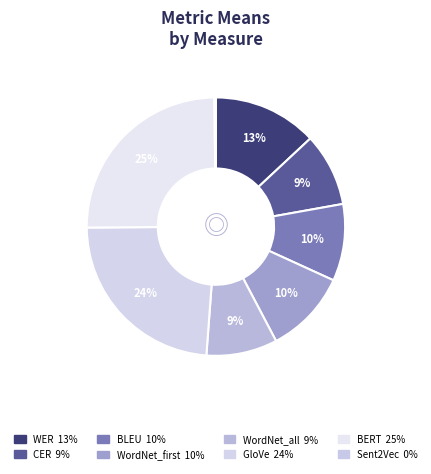

How many slices are in this pie chart?

8